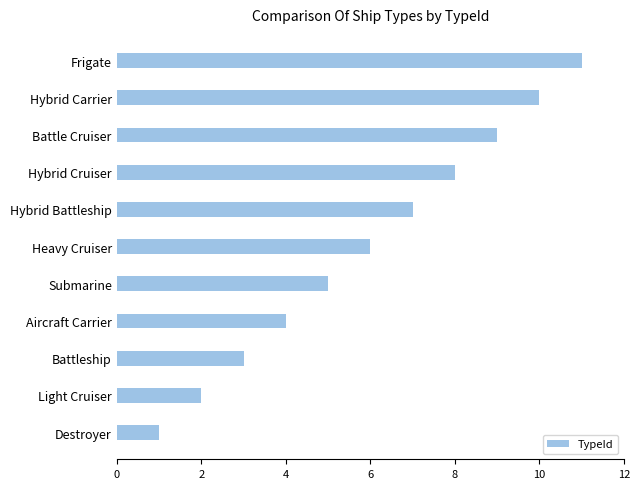

What is the average value?

6